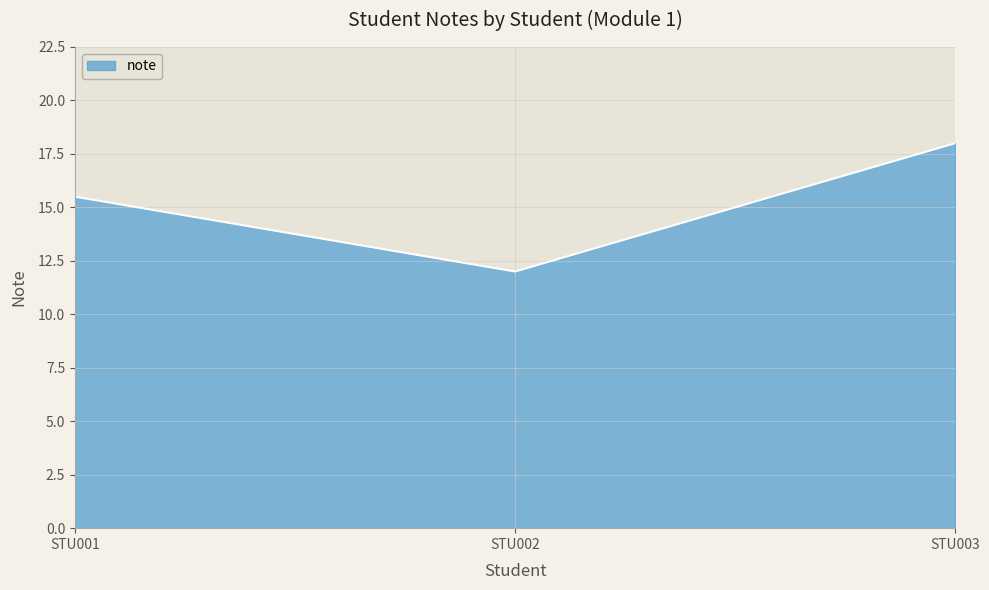

Count the values in the range 12 to 18.

3